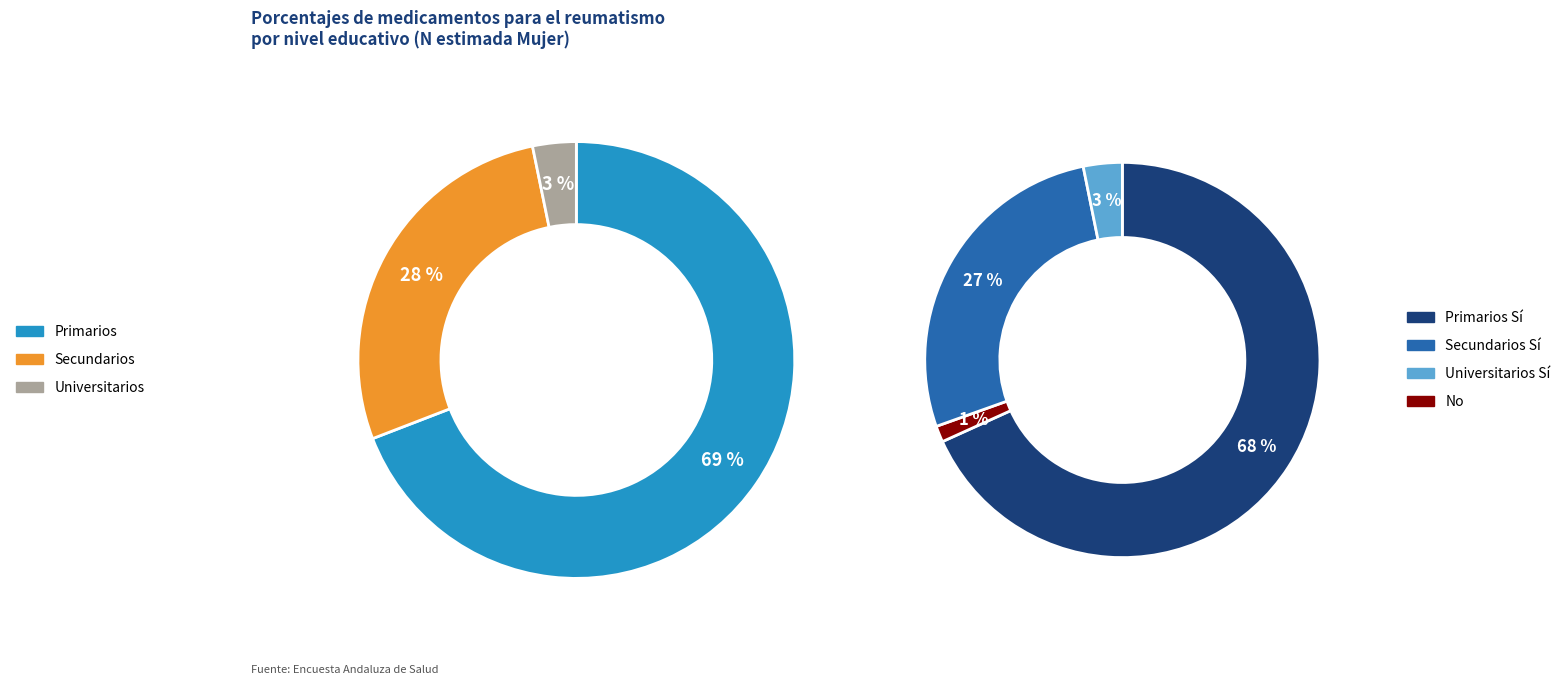

Do Primarios and Secundarios together represent more than half of the pie?

Yes